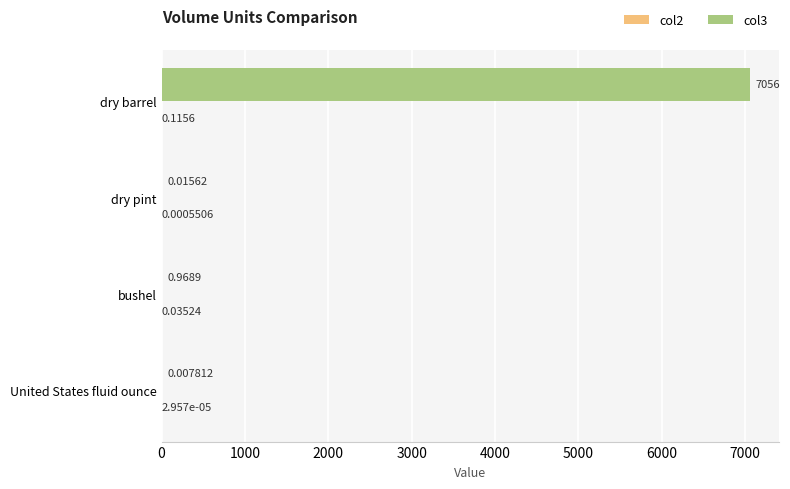

Which series has the largest total across all categories?

col3